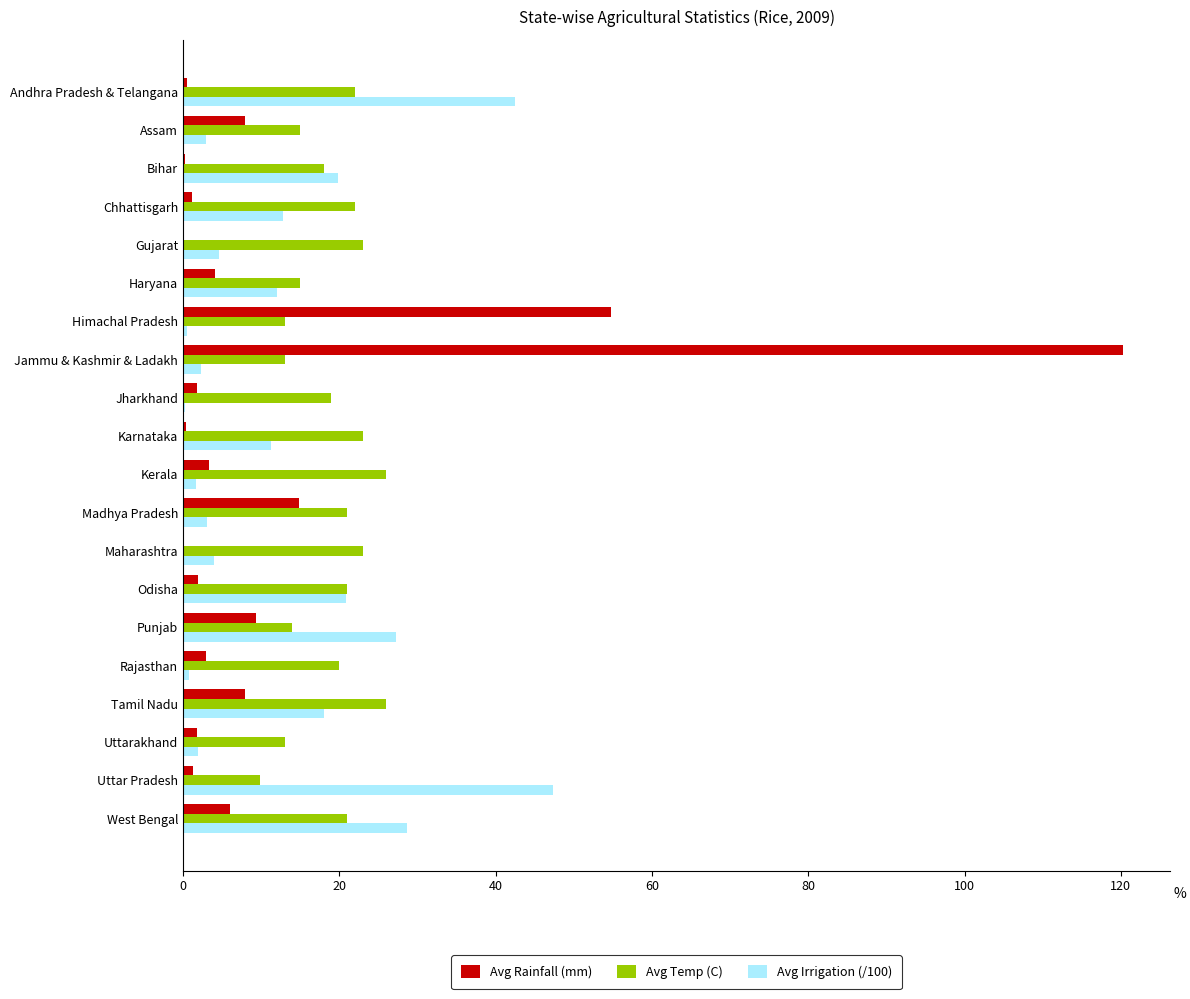

What is the sum of all Avg Irrigation (/100) values?

262.6